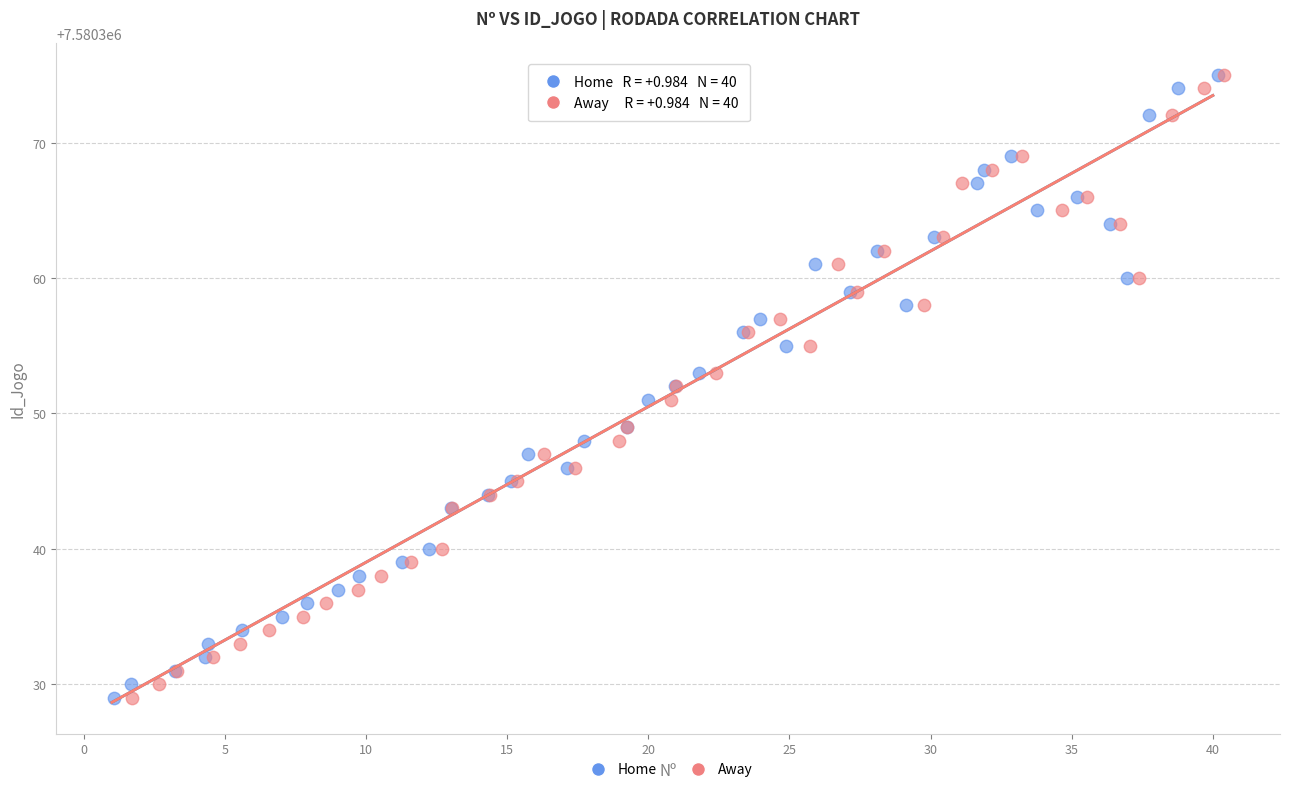

What are all the series names shown in the legend?

Home, Away